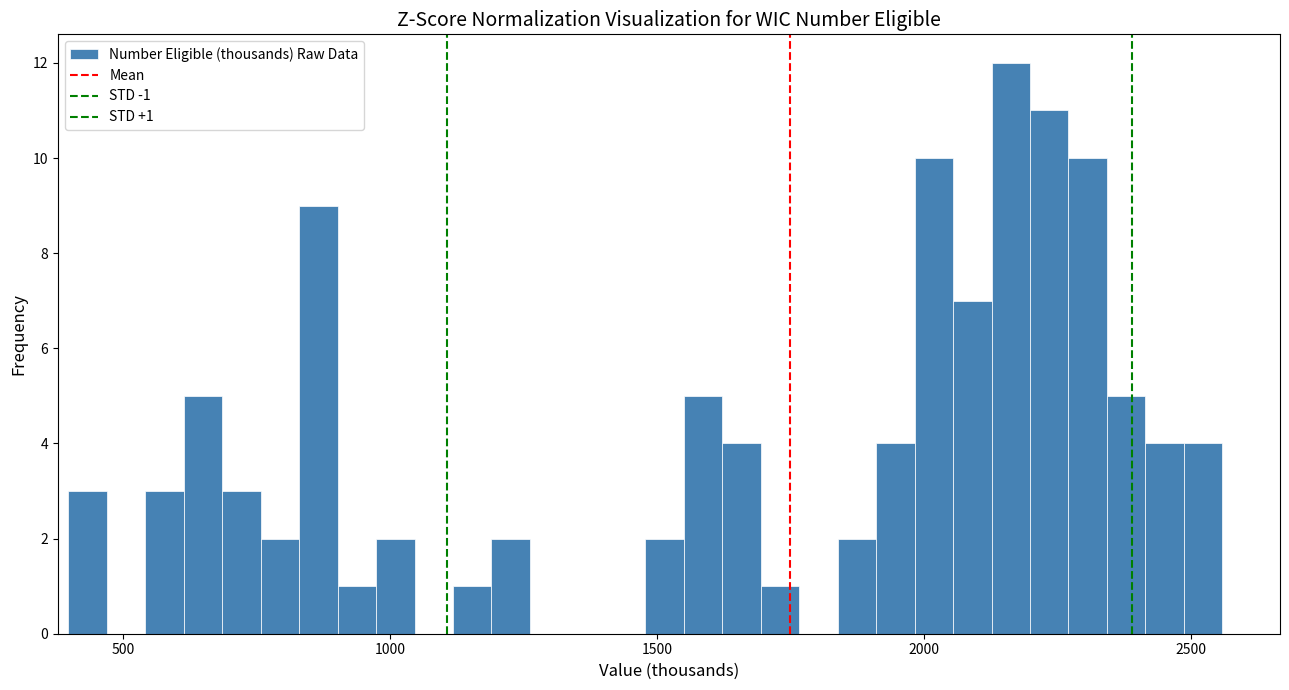

Around what value on the x-axis is the tallest bar? Give the approximate position of its centre, as read against the axis.

2150